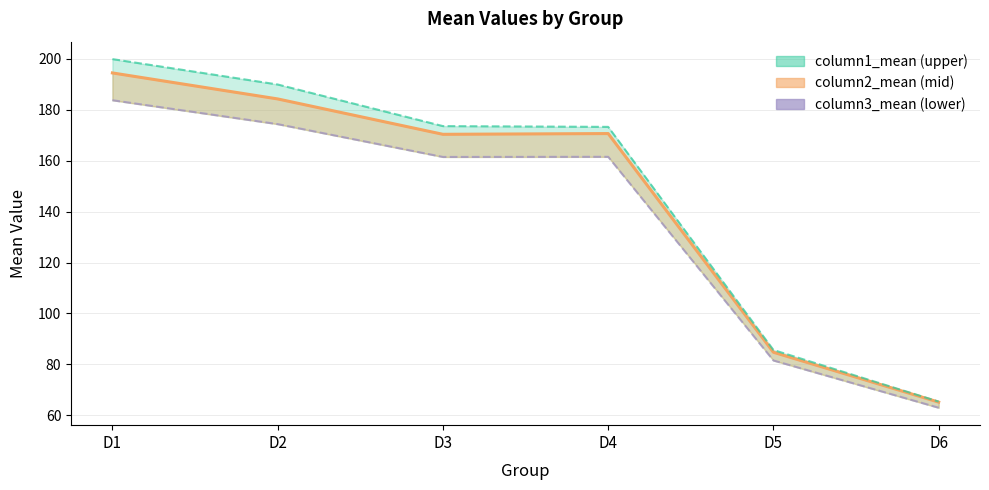

Is the value of column3_mean at D6 greater than the value of column2_mean_line at D6?

No